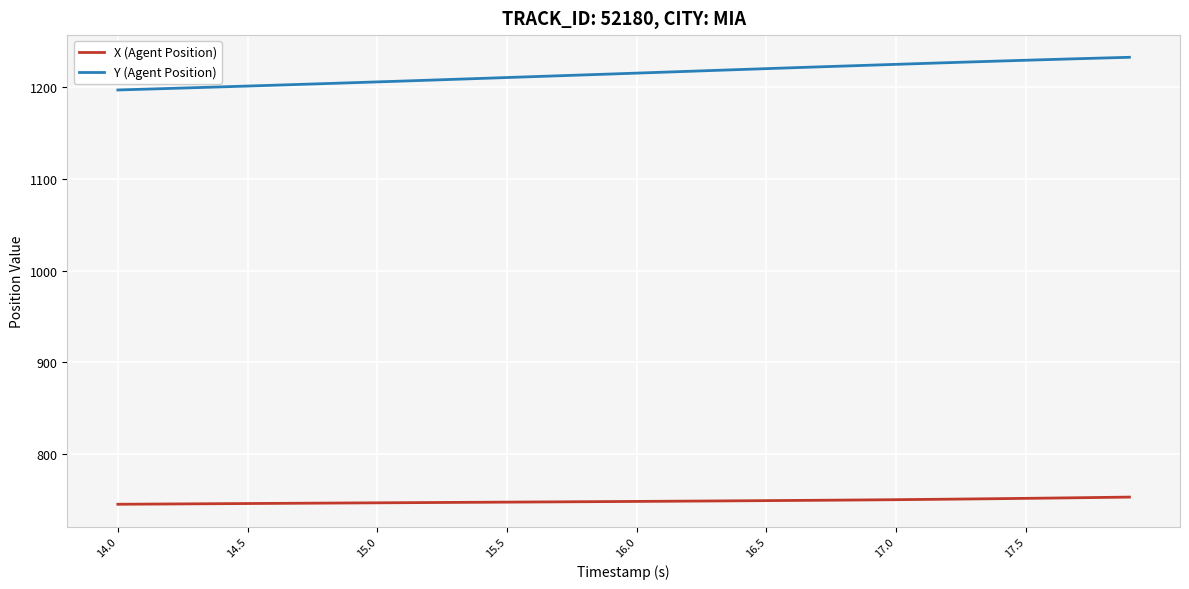

Which series has the largest range (max minus min)?

Y (Agent Position)